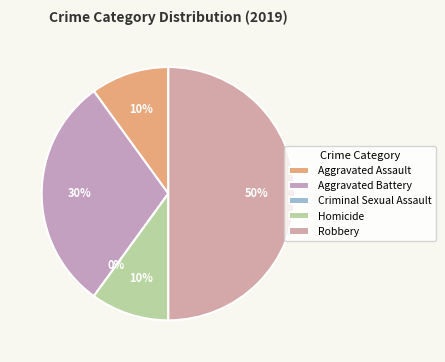

What is the largest slice in the pie chart?

Robbery